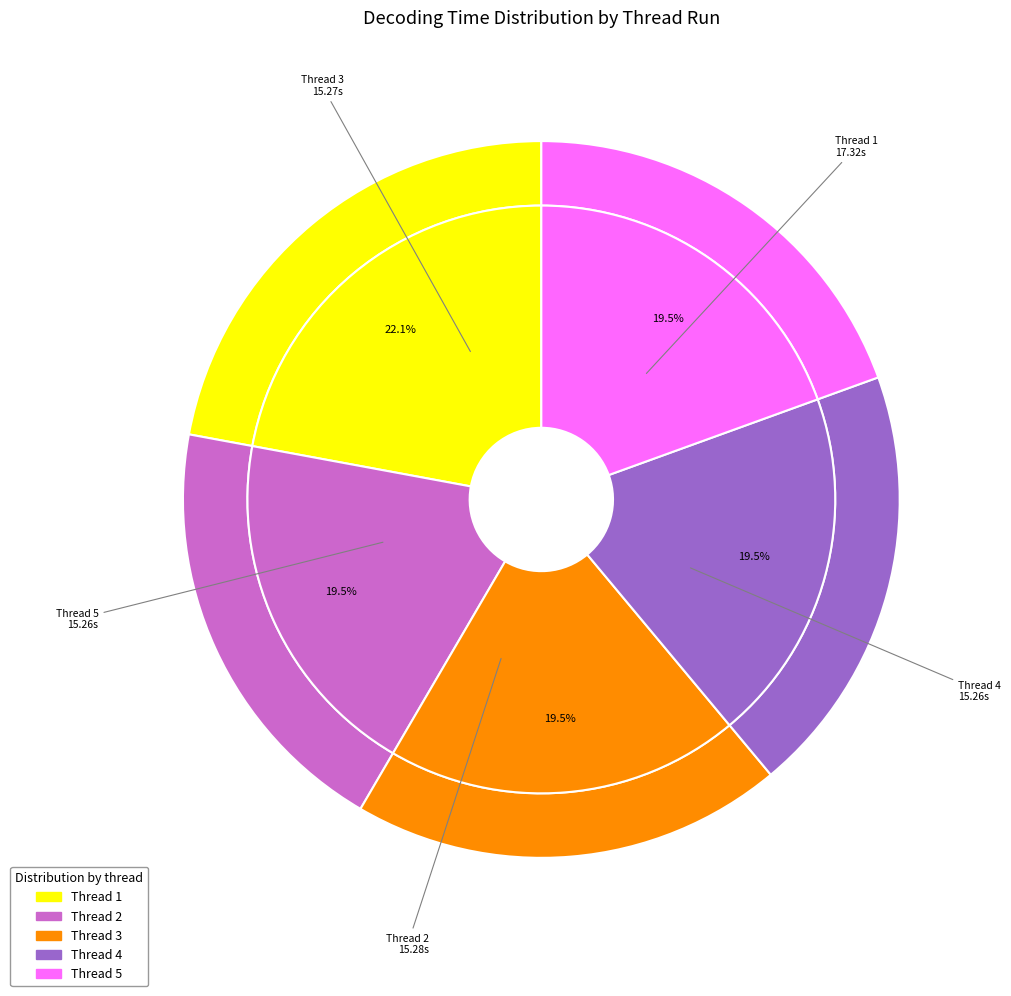

To the nearest percent, what is the average slice percentage?

20%